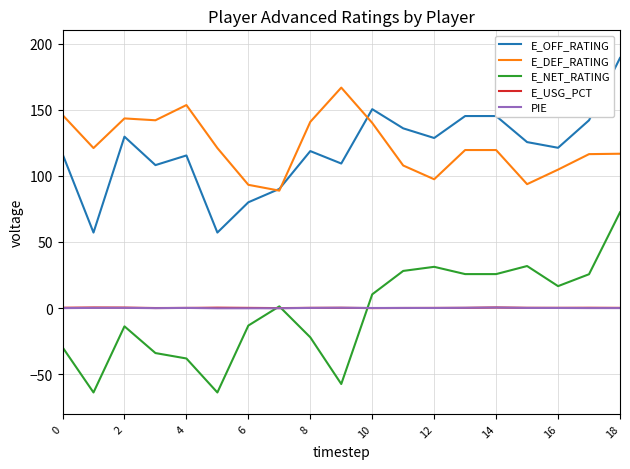

What is the minimum value shown in the chart?

-63.8